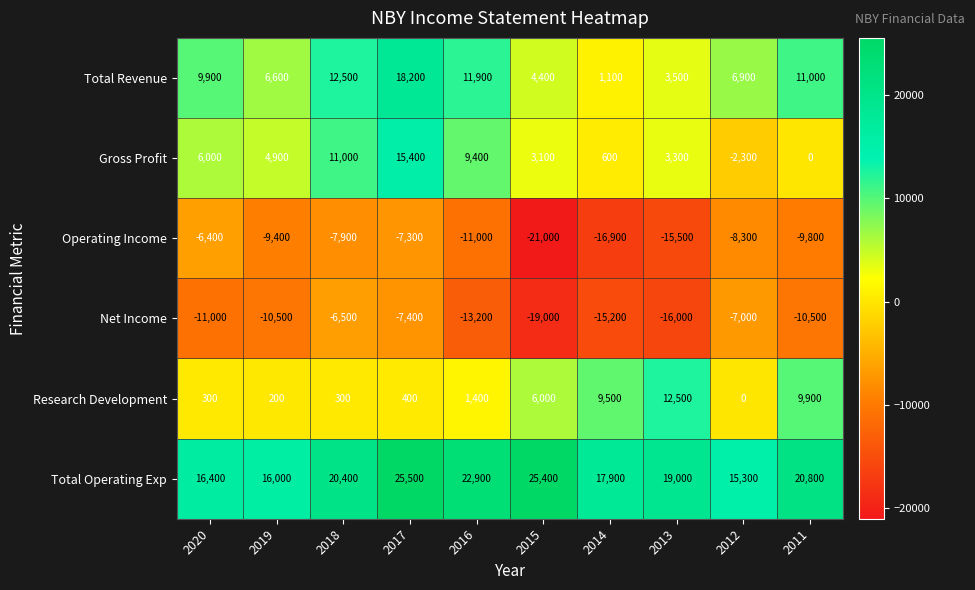

How many values in the Research Development series are below 1400?

5